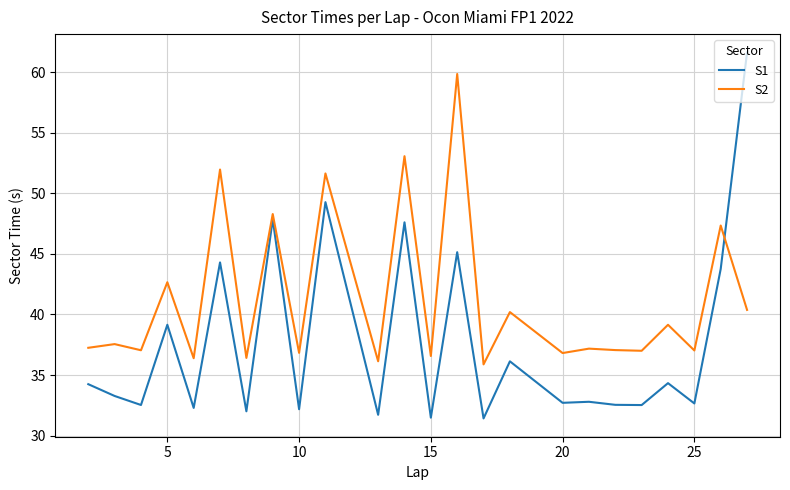

True or false: S1 and S2 cross at least once.

True